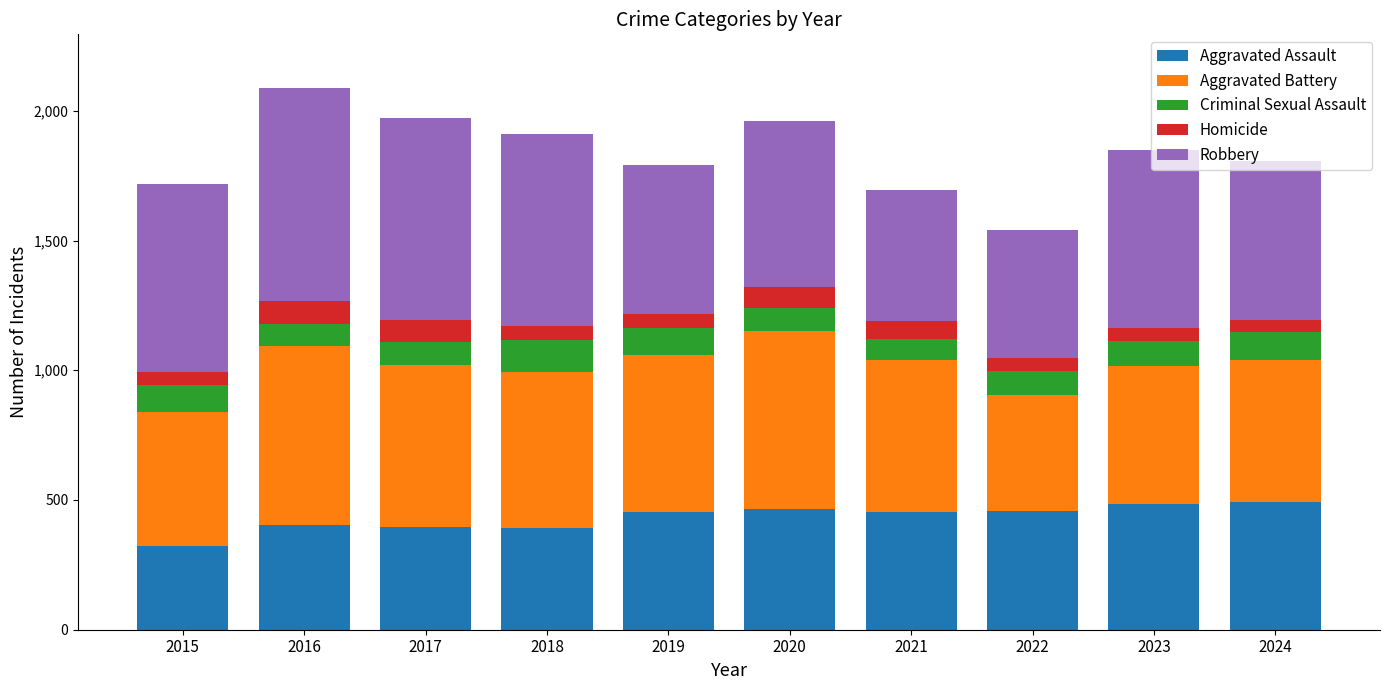

Is it true that Aggravated Assault equals 634 at 2016?

False